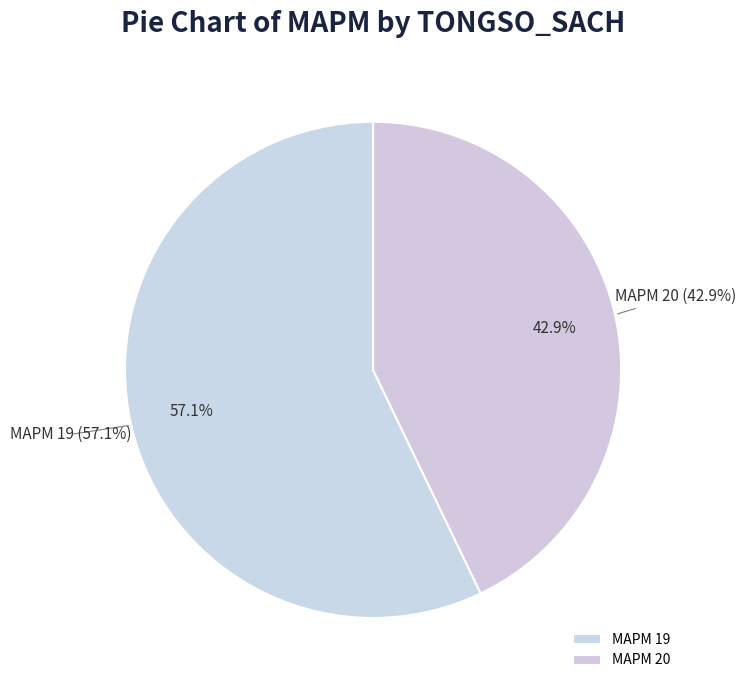

Is the sum of 20 and 19 greater than half?

Yes